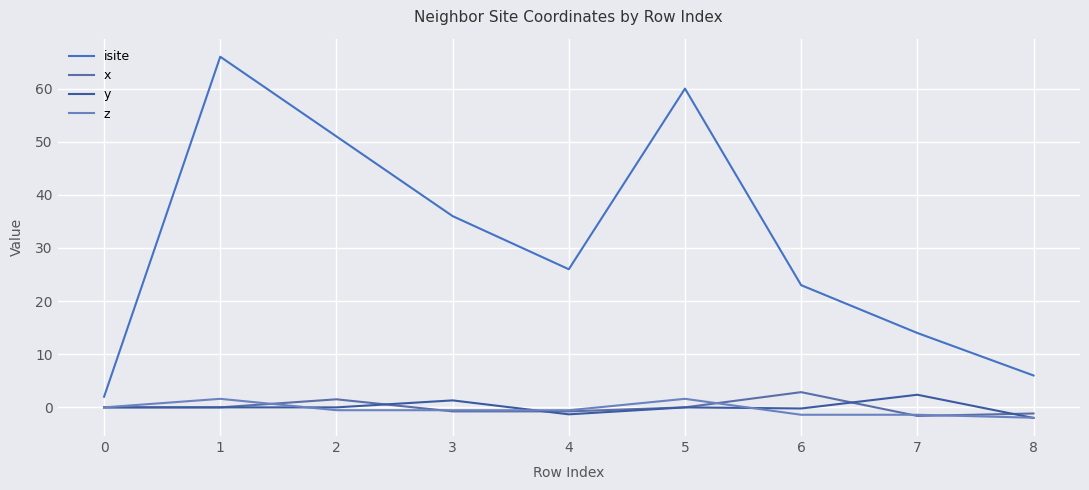

Does the chart display data point markers on the line(s)?

No